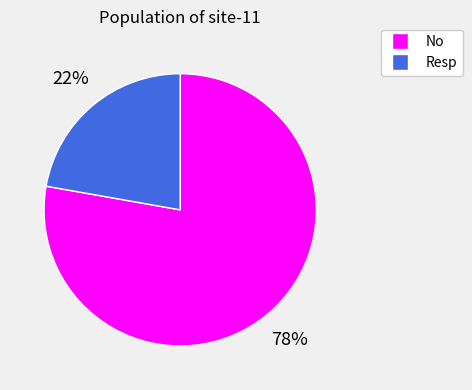

To the nearest percent, what is the average slice percentage?

50%